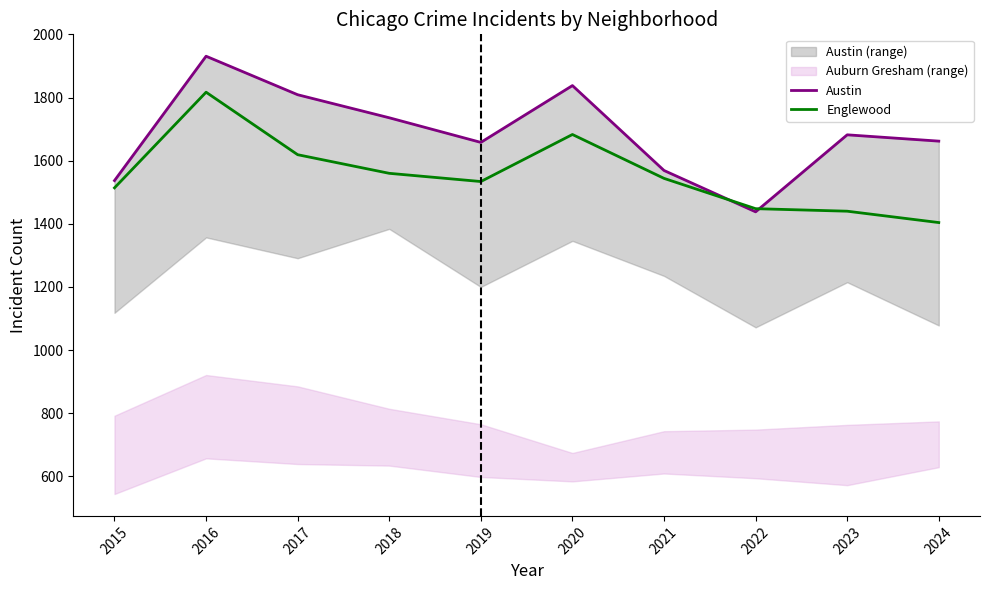

Reading left to right, extract all data points from this chart.

Austin: 1537	1931	1809	1736	1658	1838	1569	1438	1682	1662
Englewood: 1514	1817	1619	1560	1534	1683	1544	1448	1440	1404